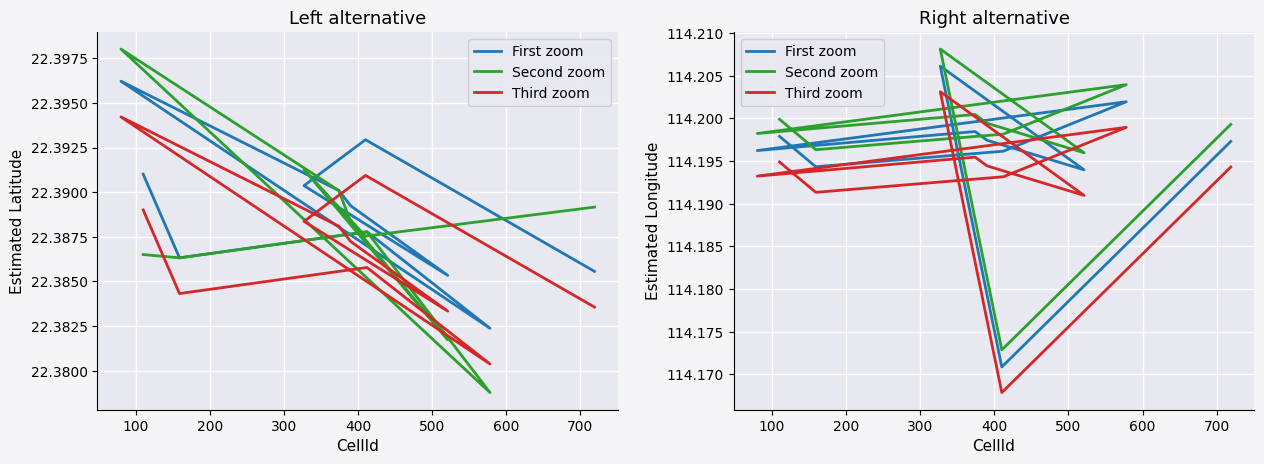

The value of est_Lat1 at 400 is 22.4. True or false?

True